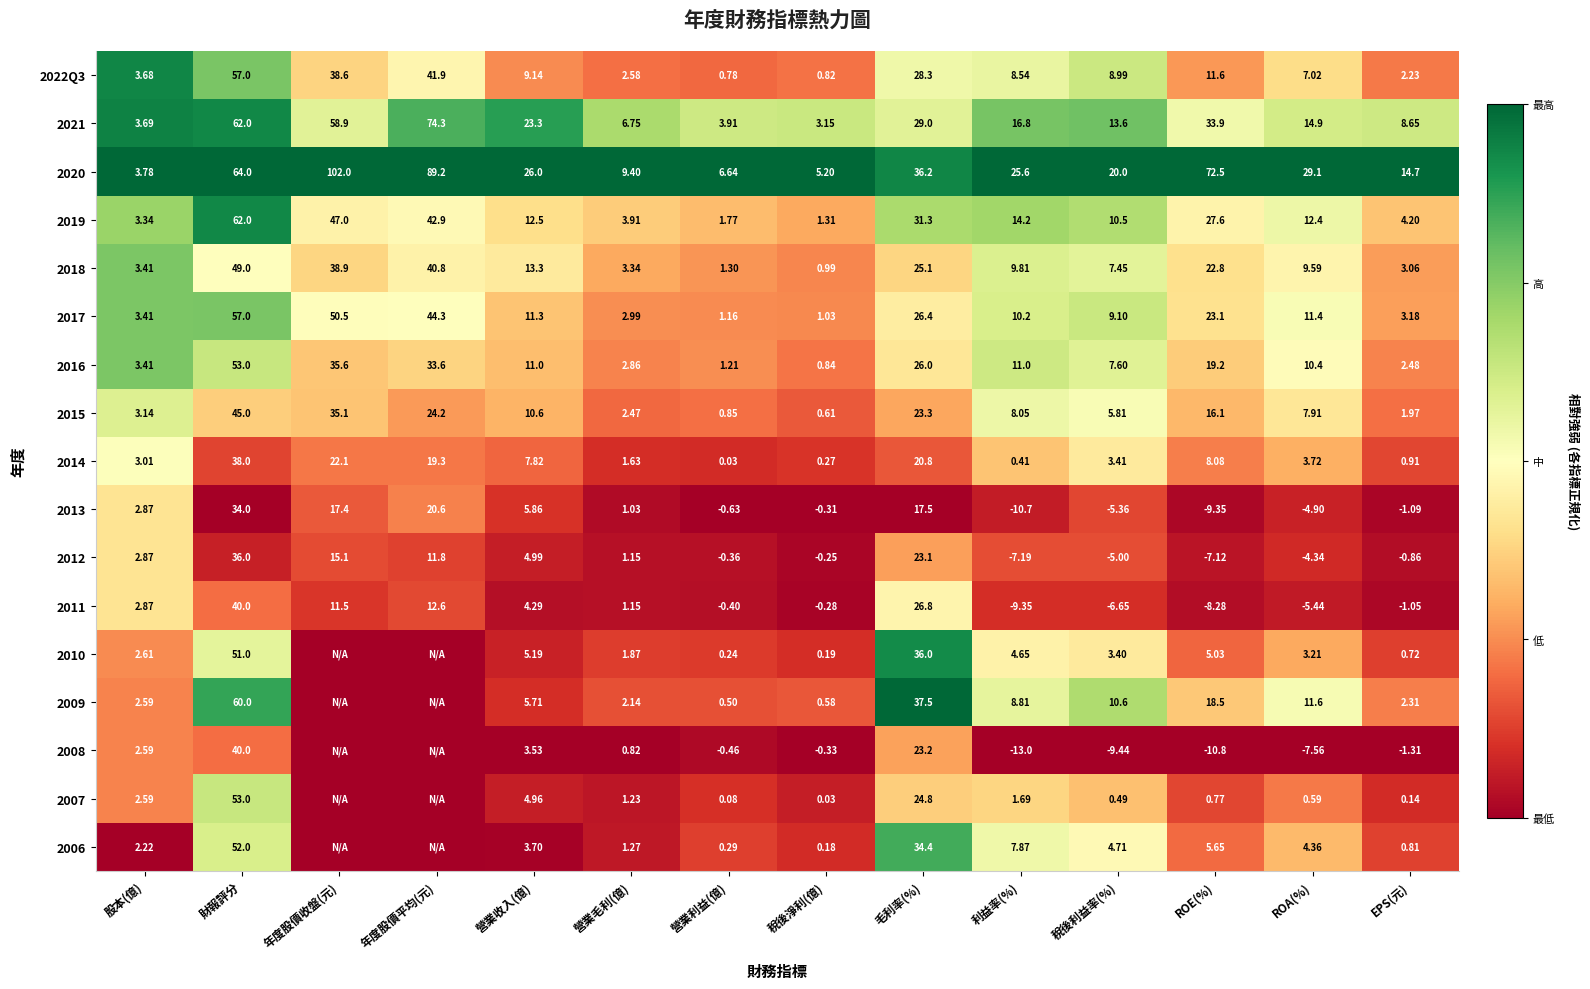

At which label does 2013 reach its minimum?

利益率(%)